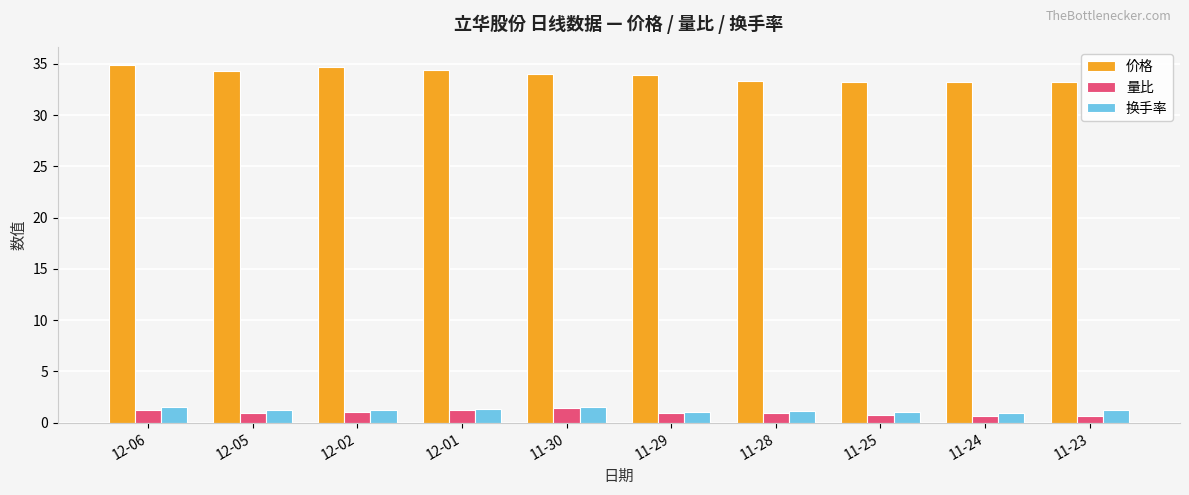

What is the minimum value for 价格?

33.2